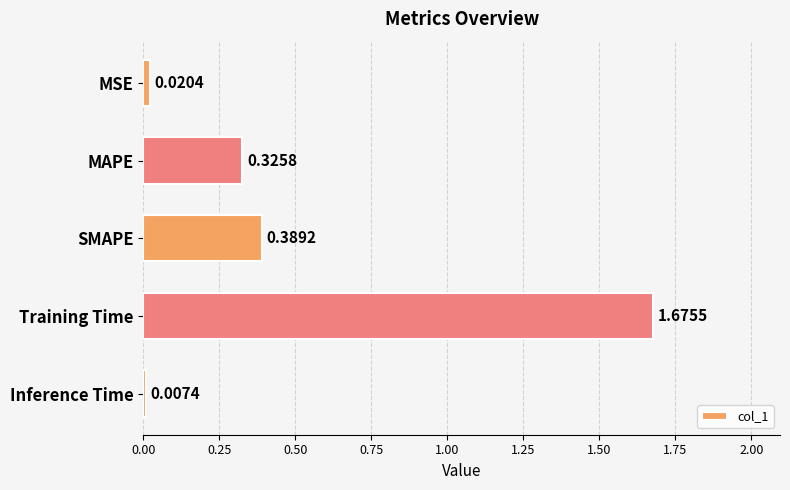

At which label is the value closest to 0?

Inference Time